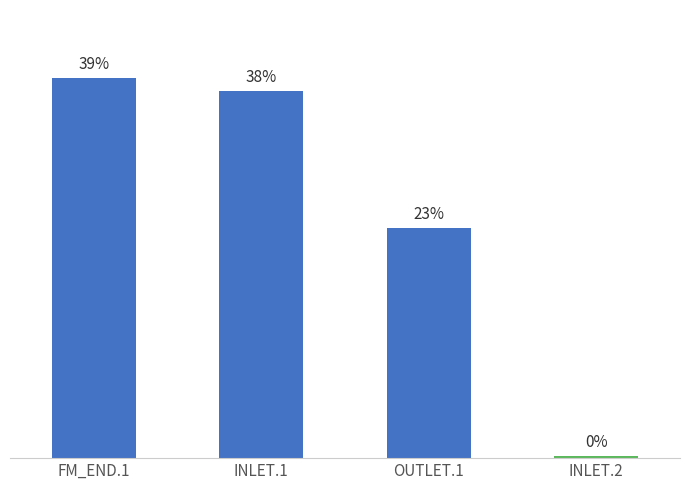

Does the chart contain any negative values?

No